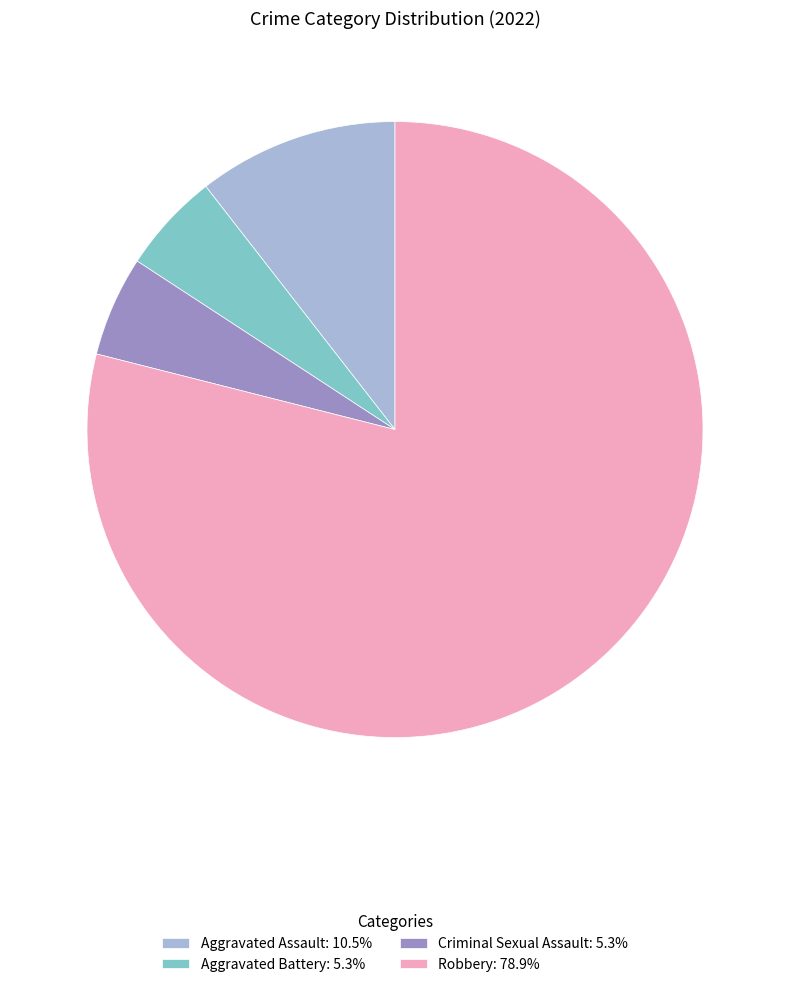

Is Robbery: 78.9% the majority of the pie?

Yes